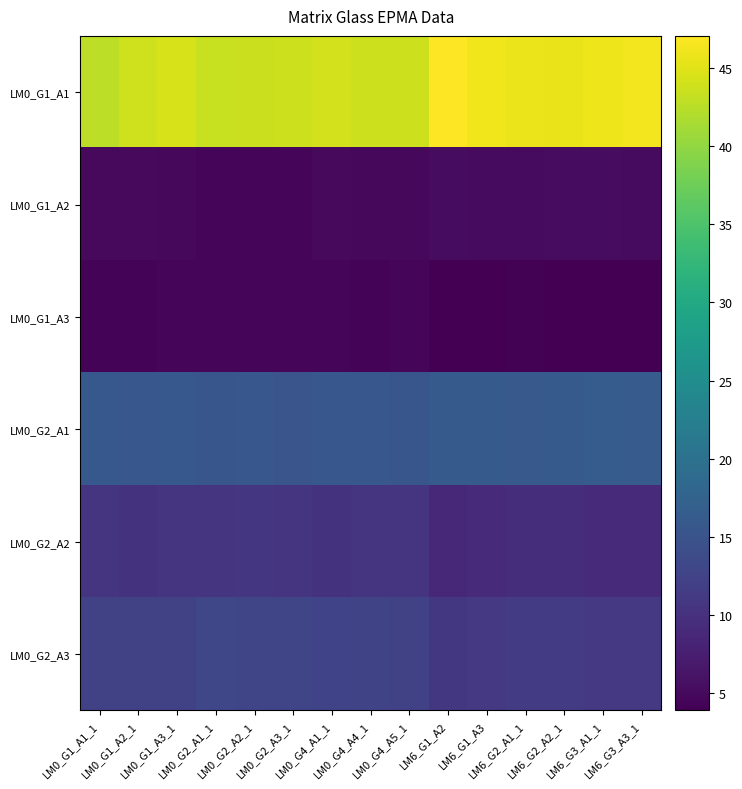

Which series has the widest spread of values?

LM0_G1_A1